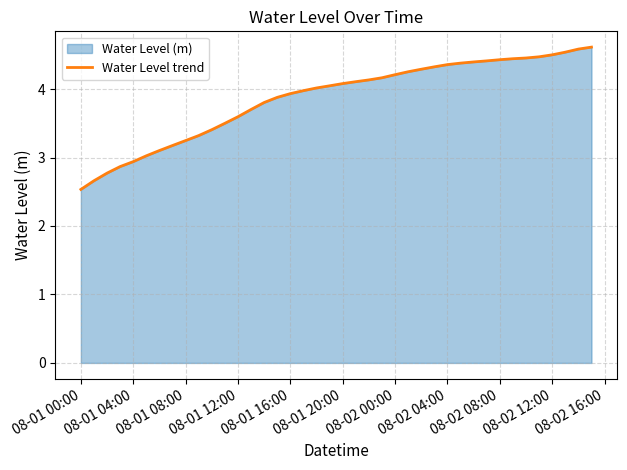

The value at 08-02 08:00 is 4.4. True or false?

True